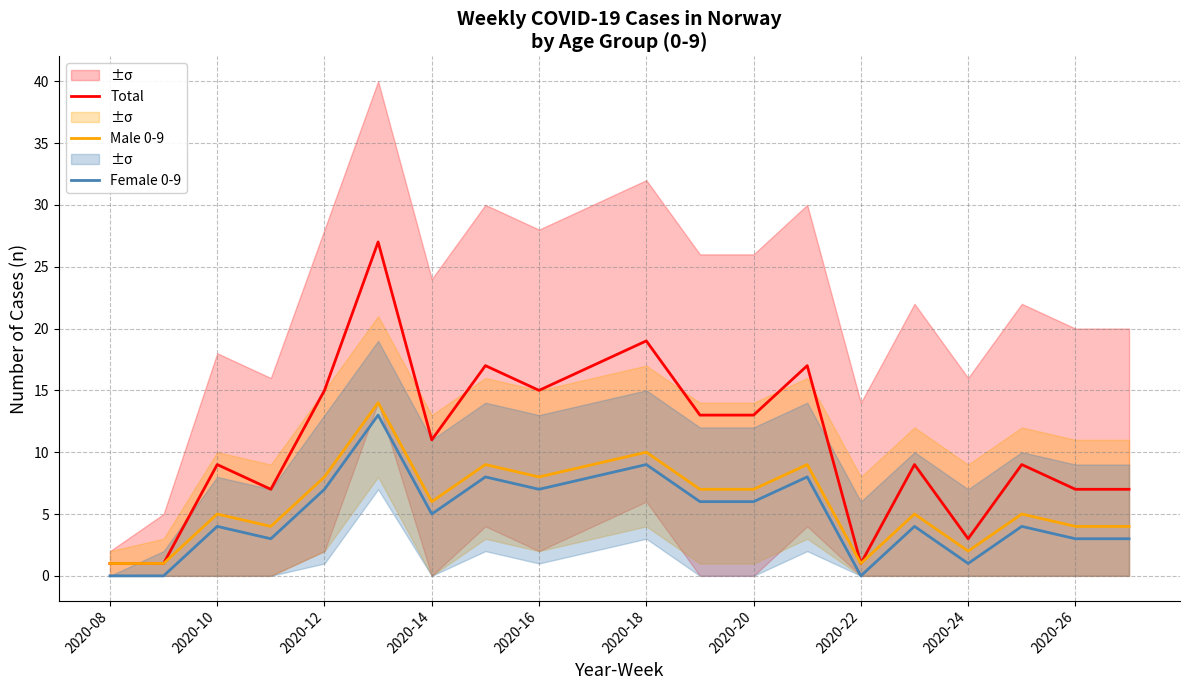

True or false: Male 0-9 and Total intersect in this chart.

False